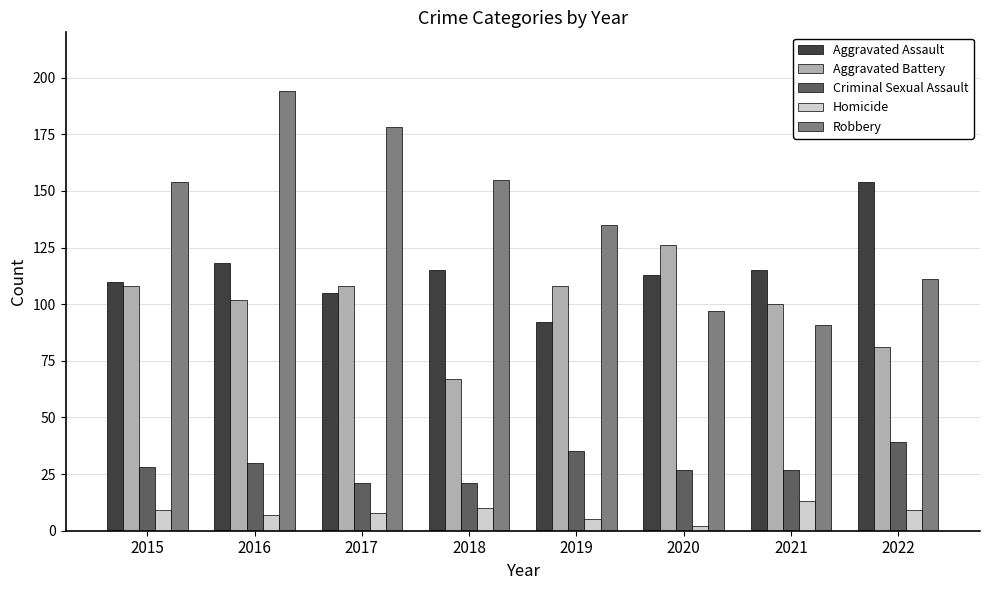

What is the spread (max minus min) of values at 2017?

170